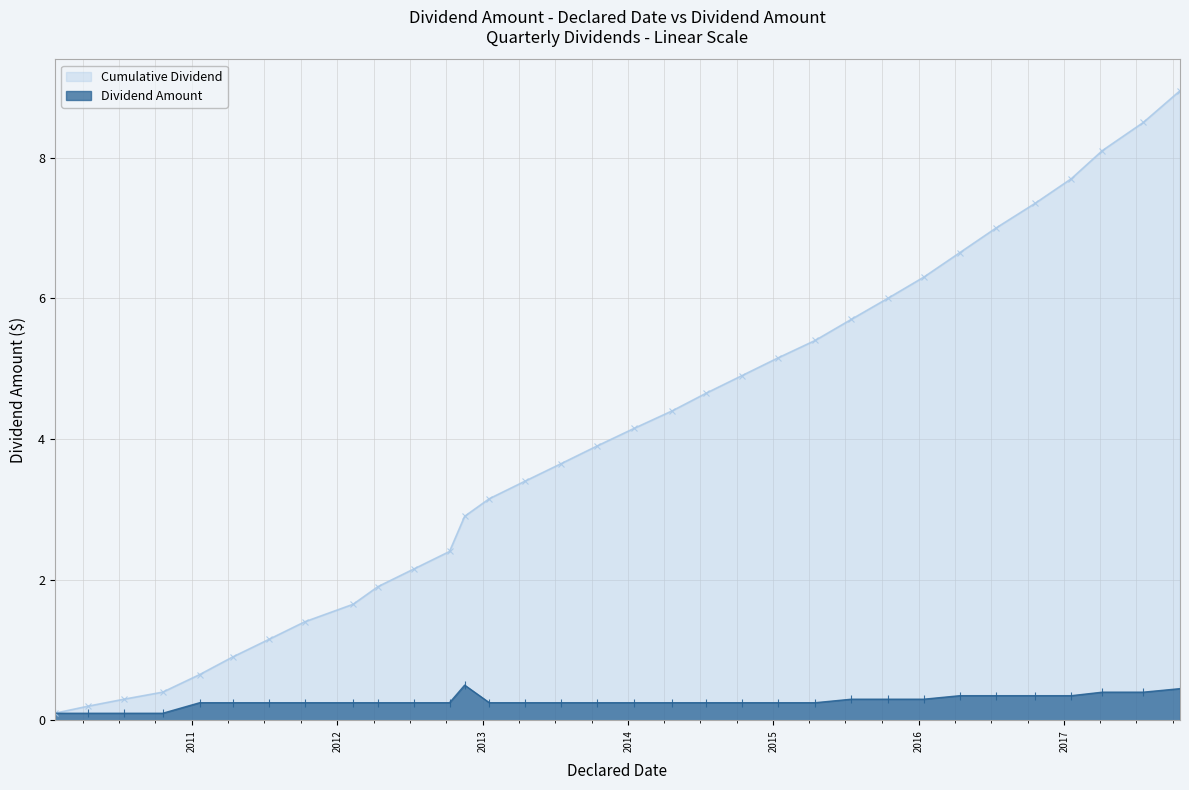

What are all the series names shown in the legend?

Cumulative Dividend, Dividend Amount